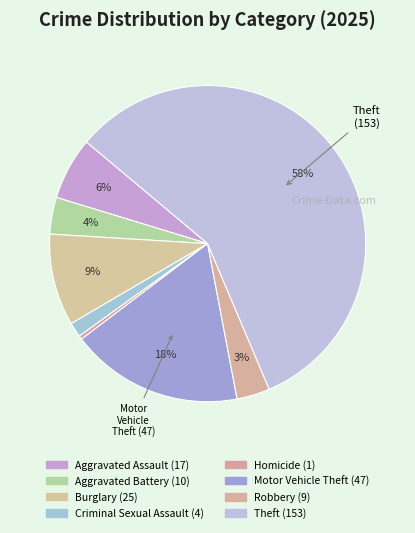

Count the number of slices in the pie.

8